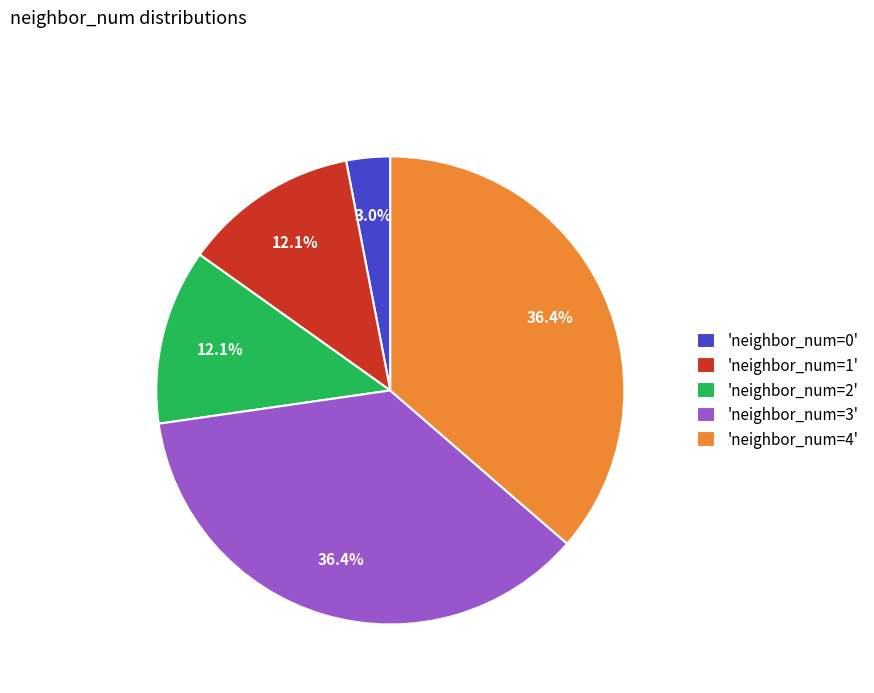

Does any single category account for the majority?

No